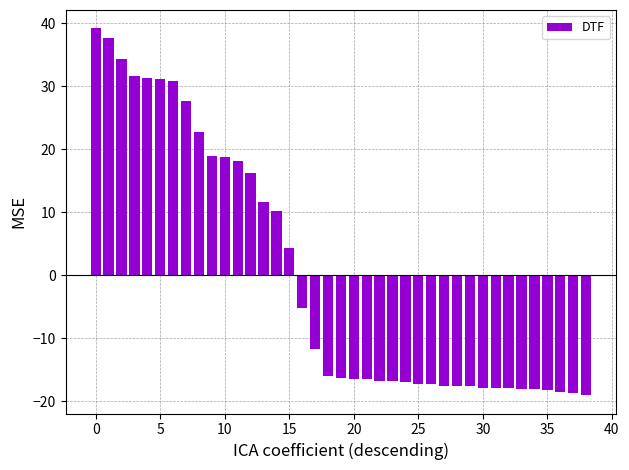

What is the value of the 34th bar from the left?

-18.1